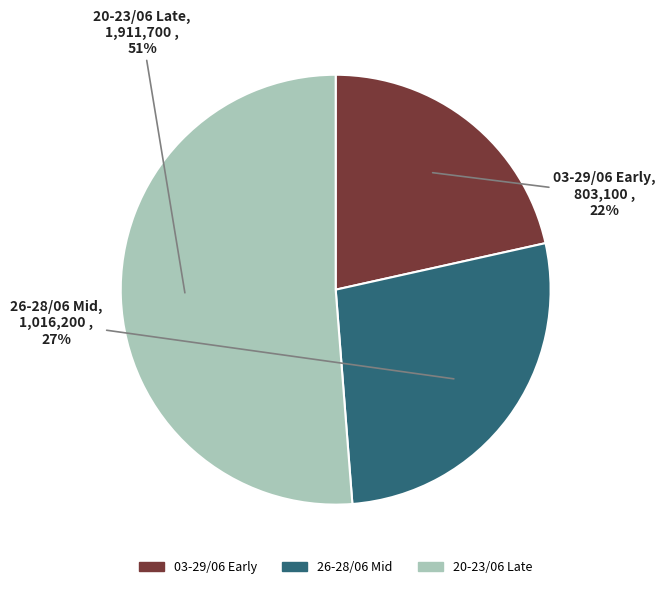

How many slices are in this pie chart?

3